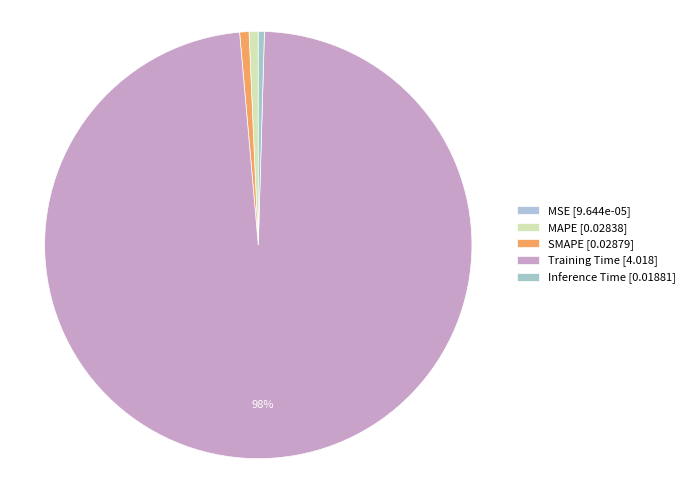

Rank the categories by value from lowest to highest.

MSE, Inference Time, MAPE, SMAPE, Training Time